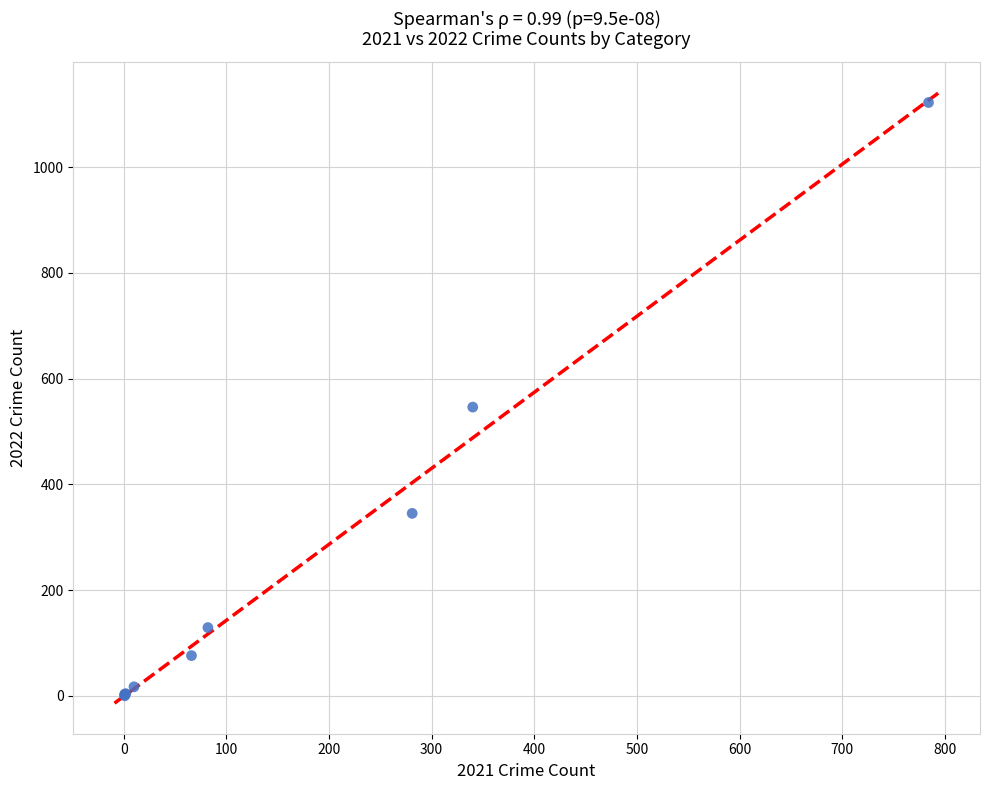

What Y value in the scatter plot is closest to 561?

546